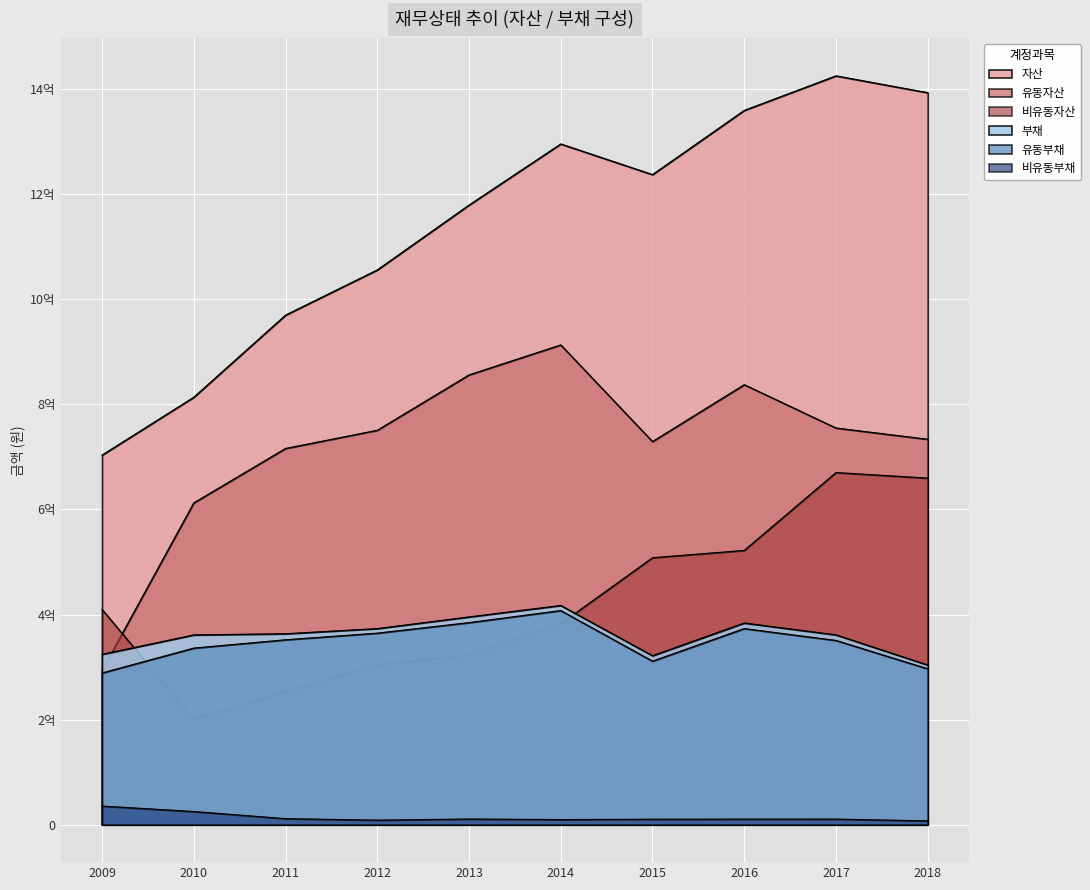

At which category does 자산 reach its first local valley?

2015